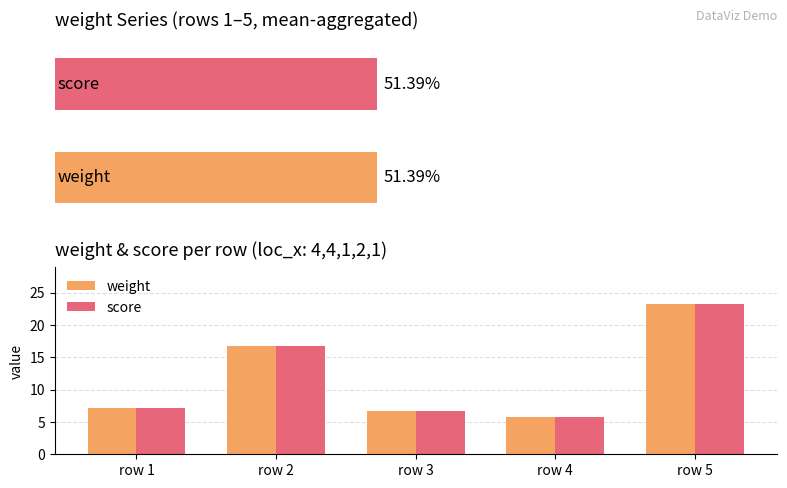

What is the difference between the weight values at row 3 and row 1?

0.5